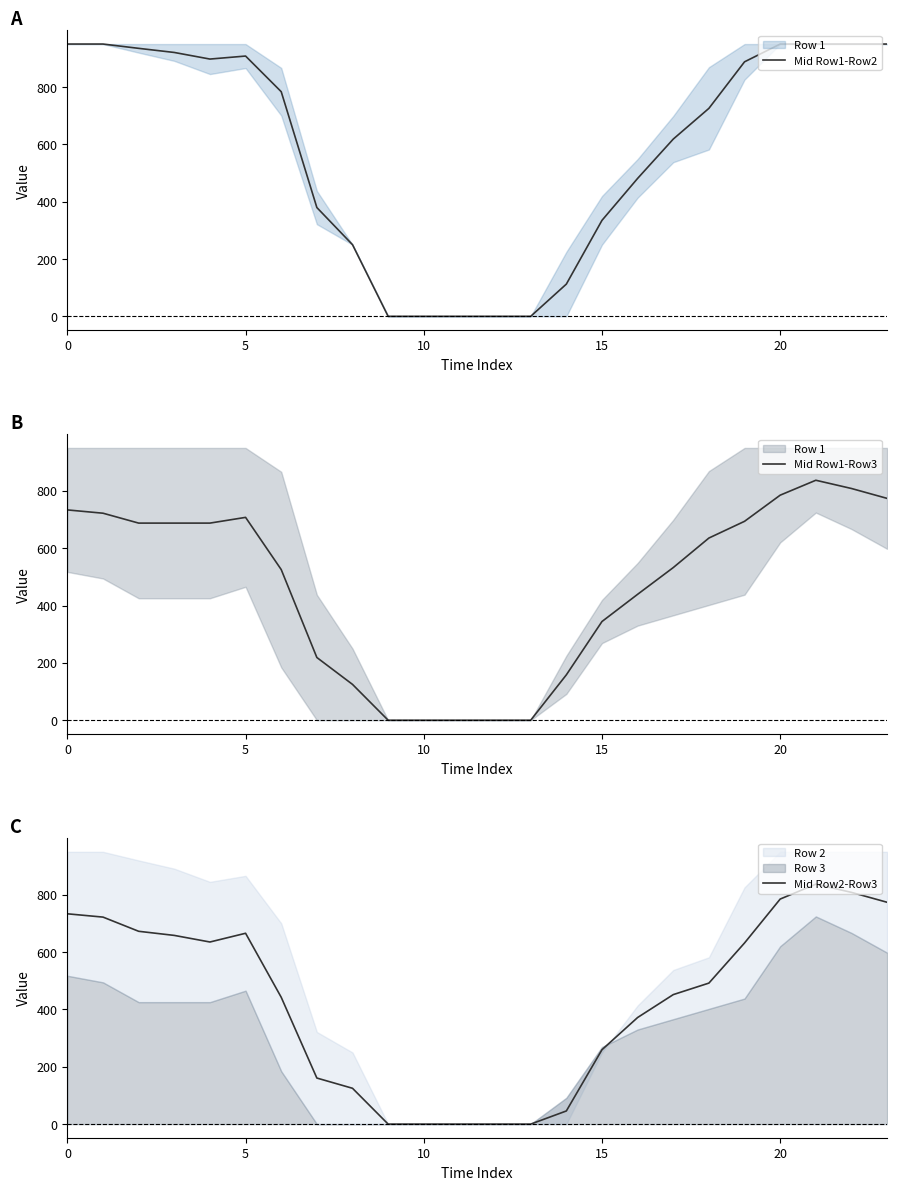

How many data points does each series have?

24